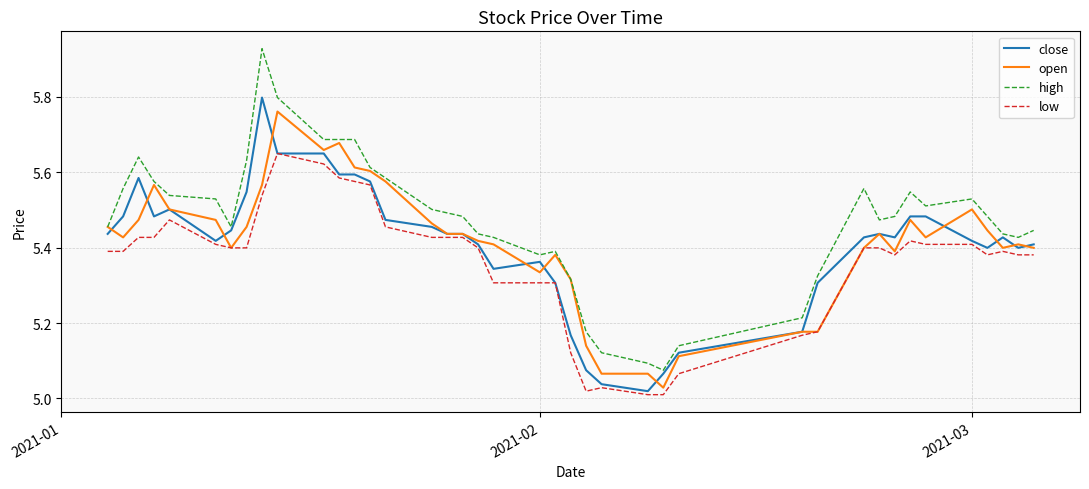

Which series has the largest total across all categories?

high